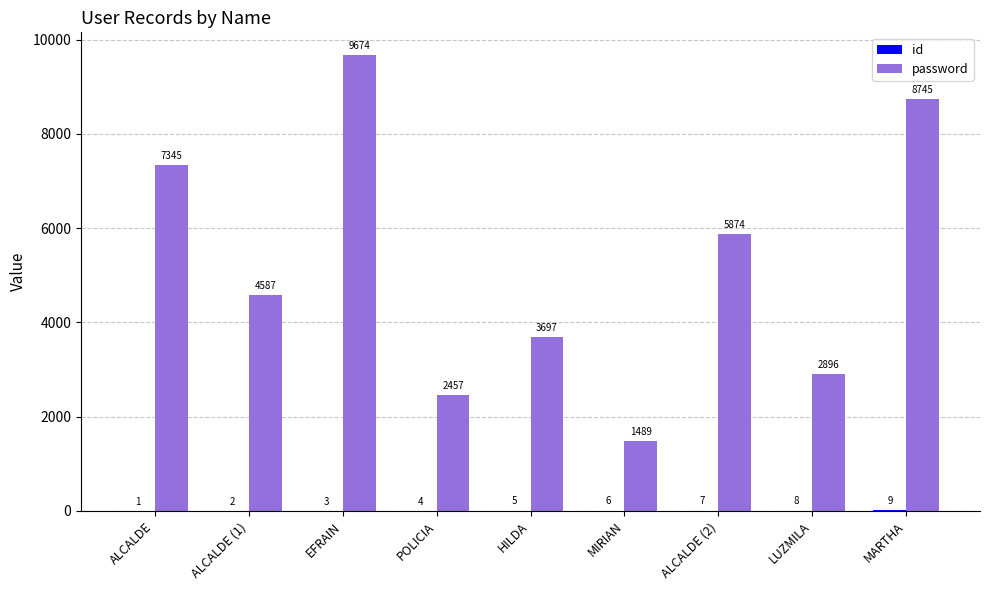

The value of password at LUZMILA is 2896. True or false?

True